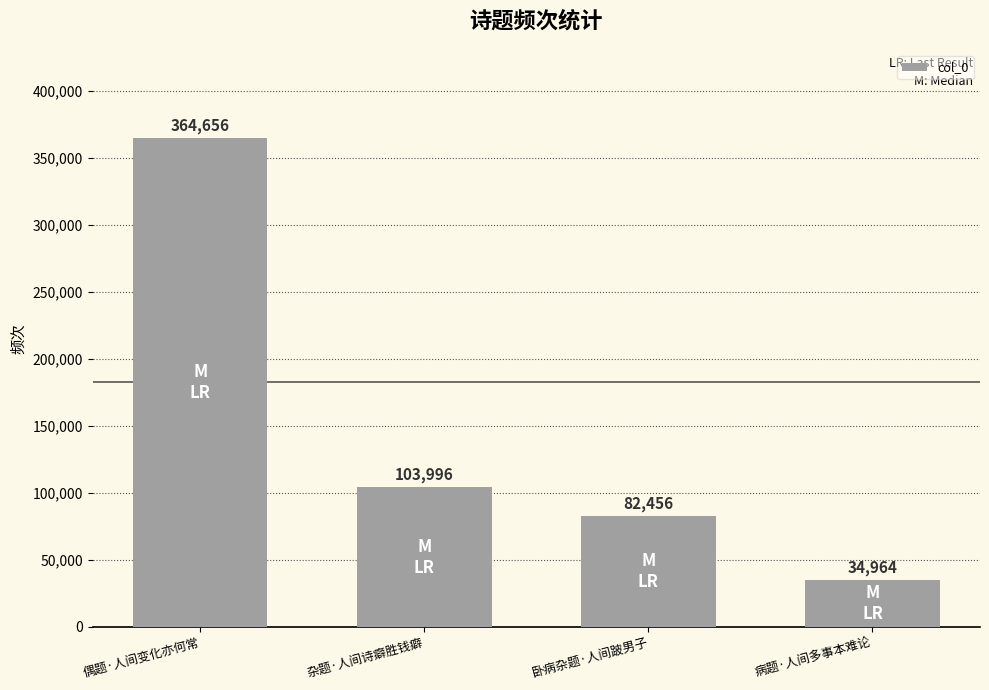

Reading left to right, transcribe all the data shown in this chart.

364656	103996	82456	34964